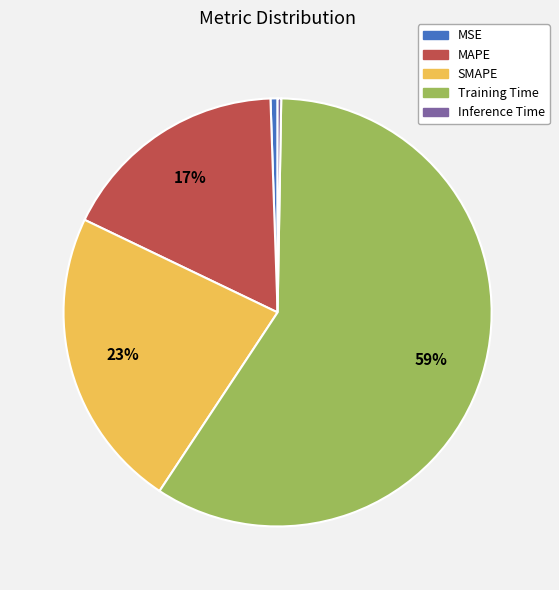

Do Training Time and SMAPE together represent more than half of the pie?

Yes